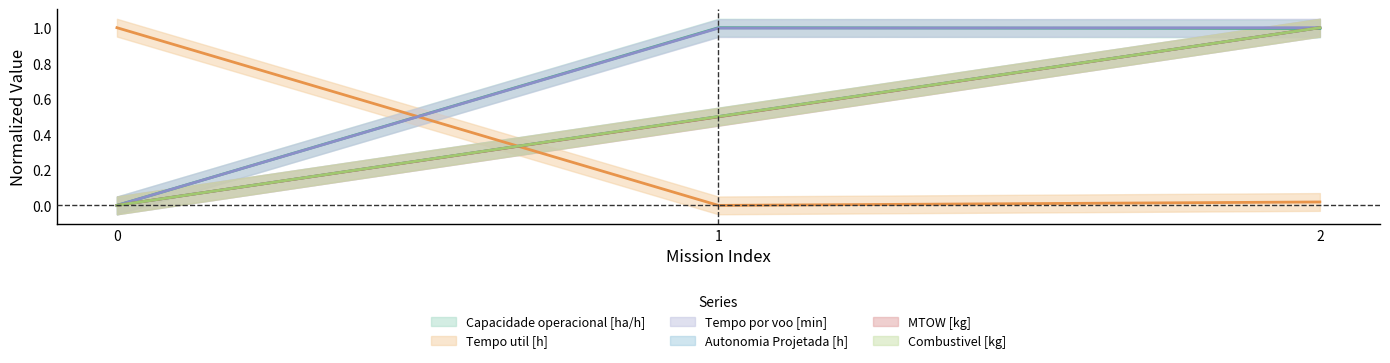

Which has a higher value, 0 or 2?

2